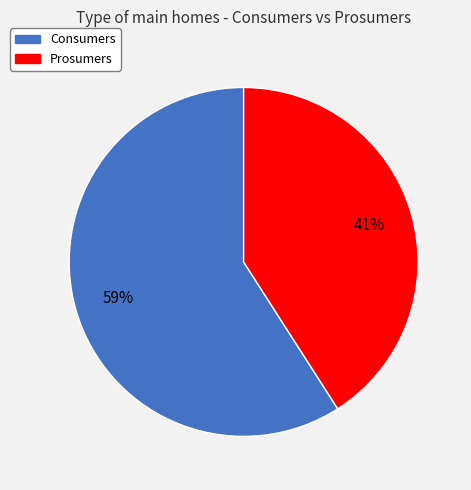

What percentage is the Consumers slice, to the nearest percent?

59%